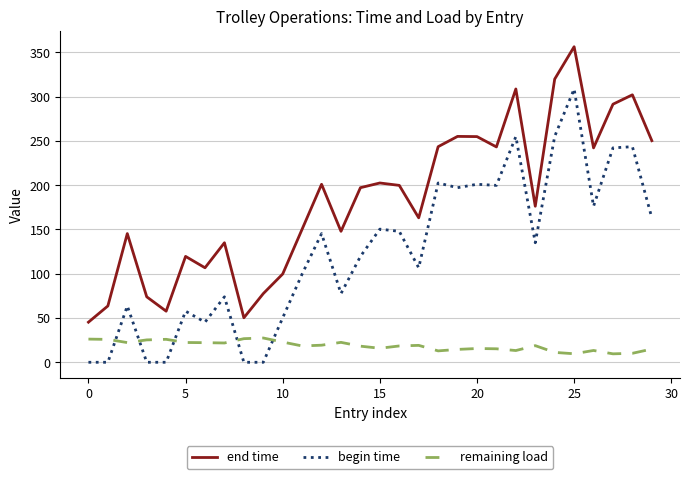

Rank the series by their average value, from highest to lowest.

end time, begin time, remaining load